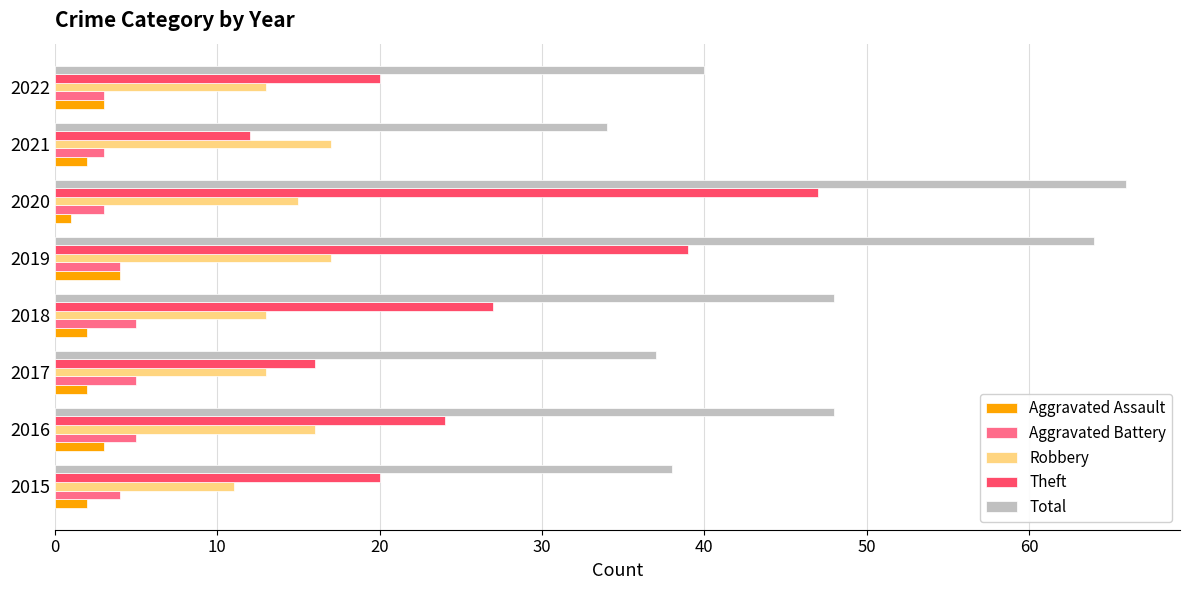

What is the sum of the Aggravated Assault values at 2018 and 2015?

4